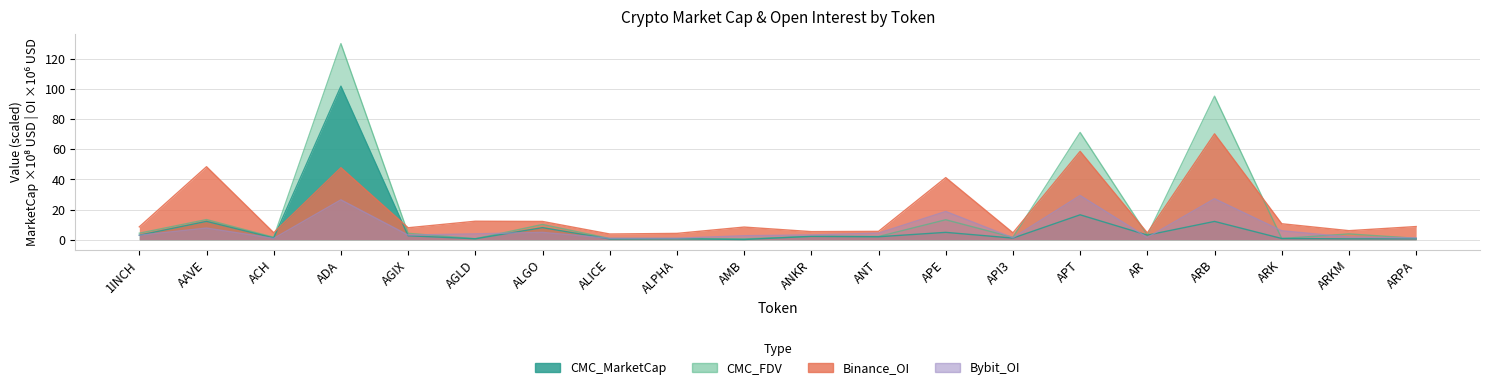

How many lines are shown in the chart?

4